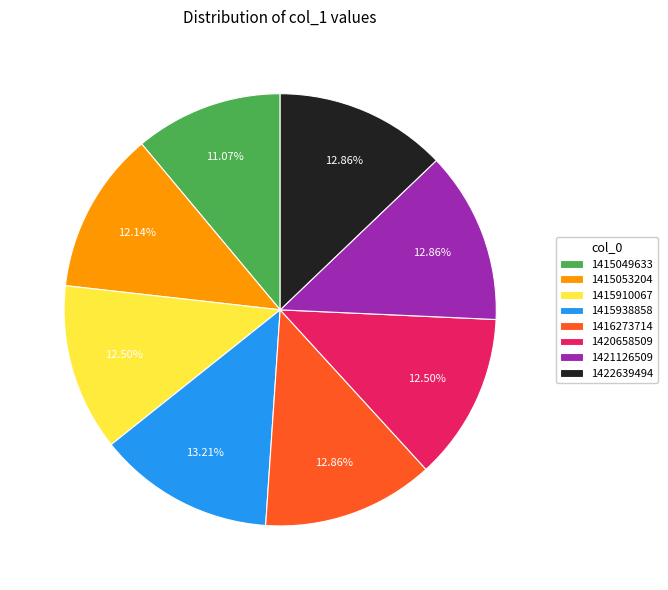

The 1415938858 slice represents 4% of the pie. True or false?

False